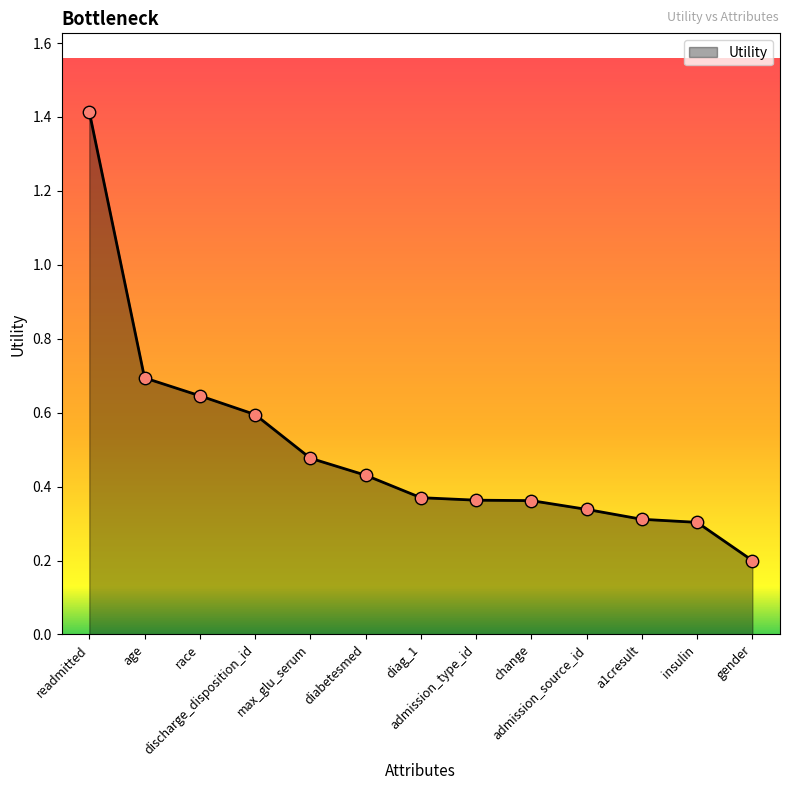

What is the change in value from age to insulin?

-0.4